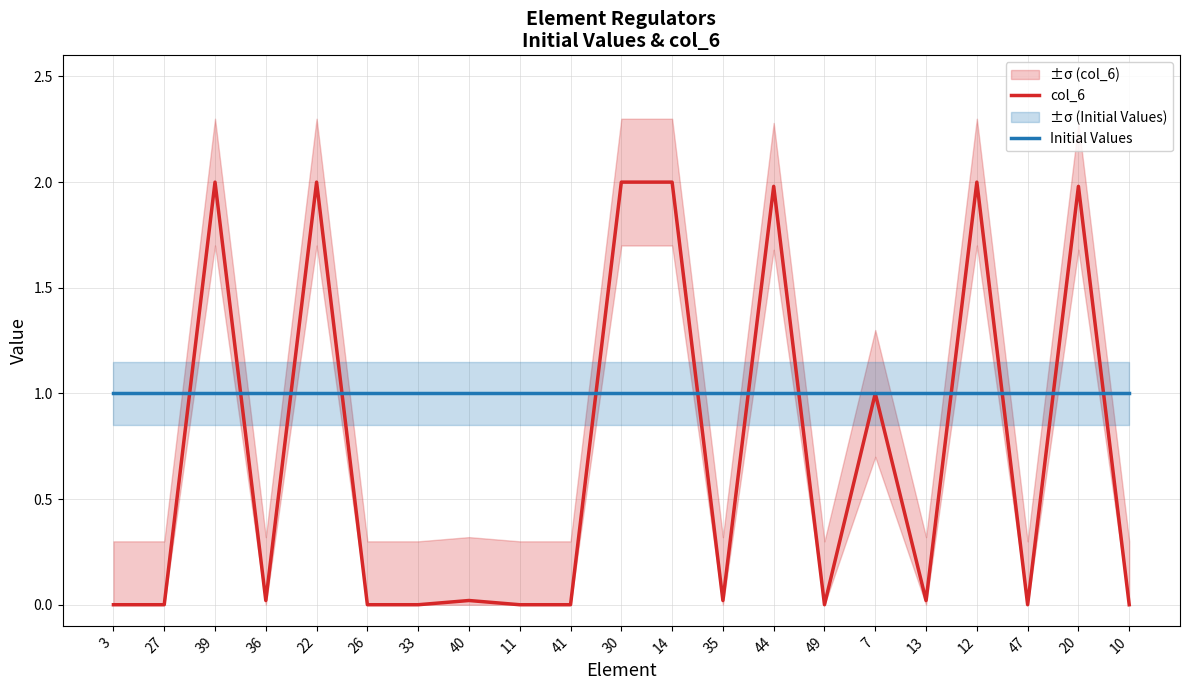

What is the difference between the maximum and minimum values in the col_6 series?

2.0